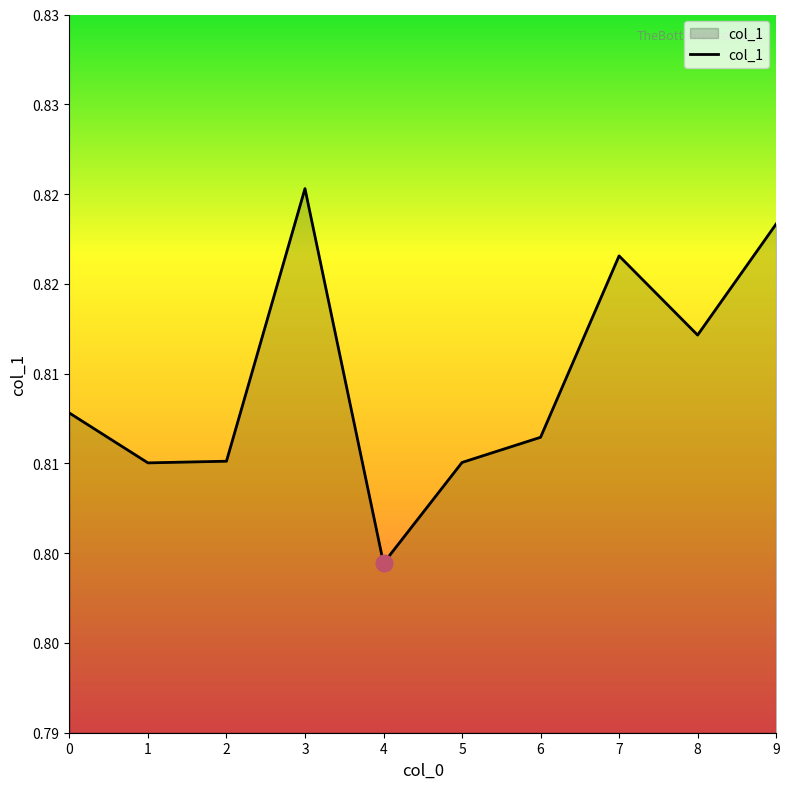

What is the value of the 5th point from the left?

0.8